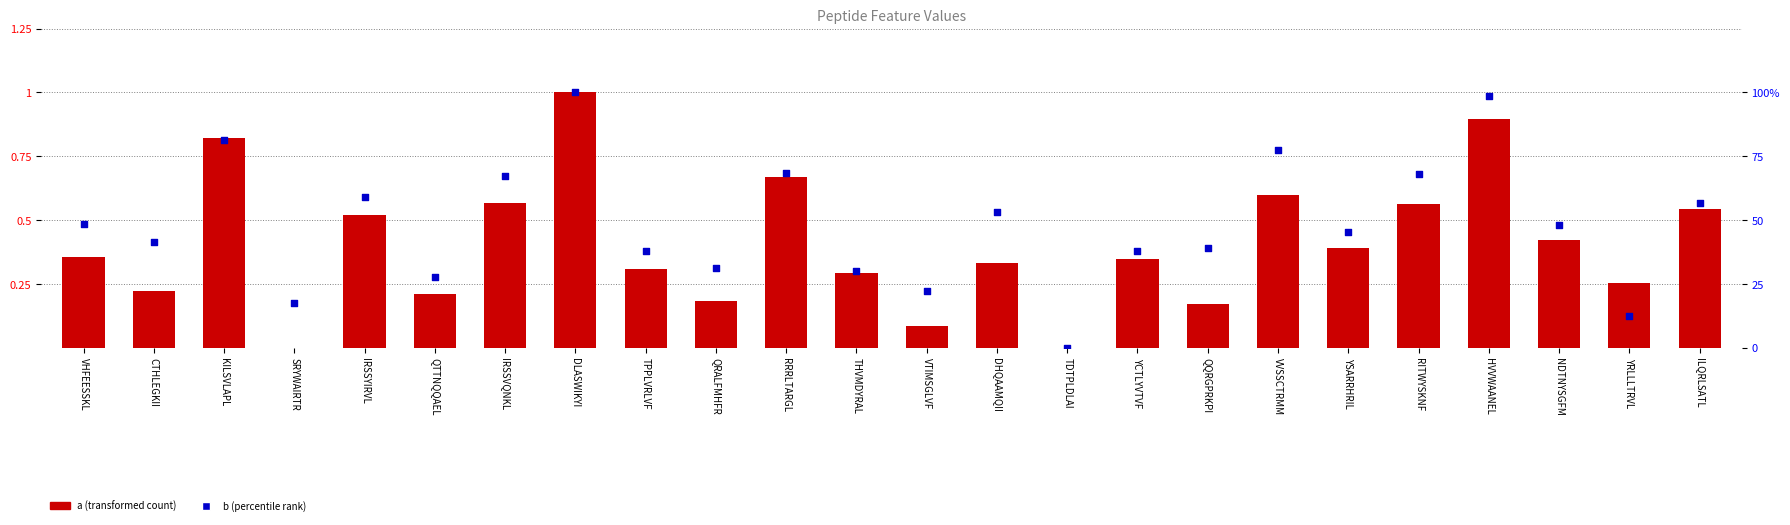

What are all the series names shown in the legend?

a, b